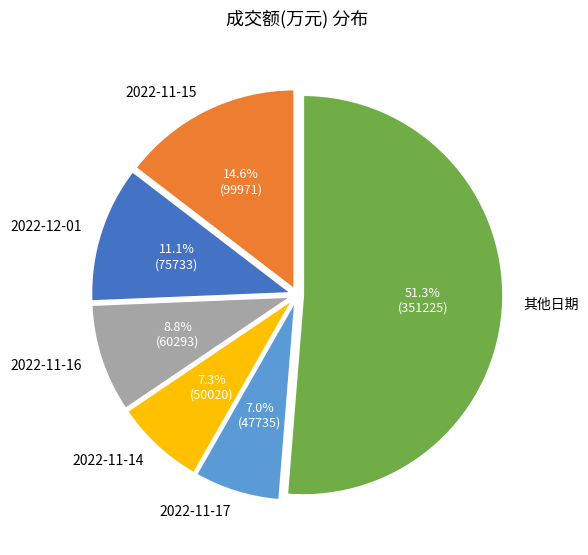

What percentage is NOT represented by 2022-11-15?

85.4%